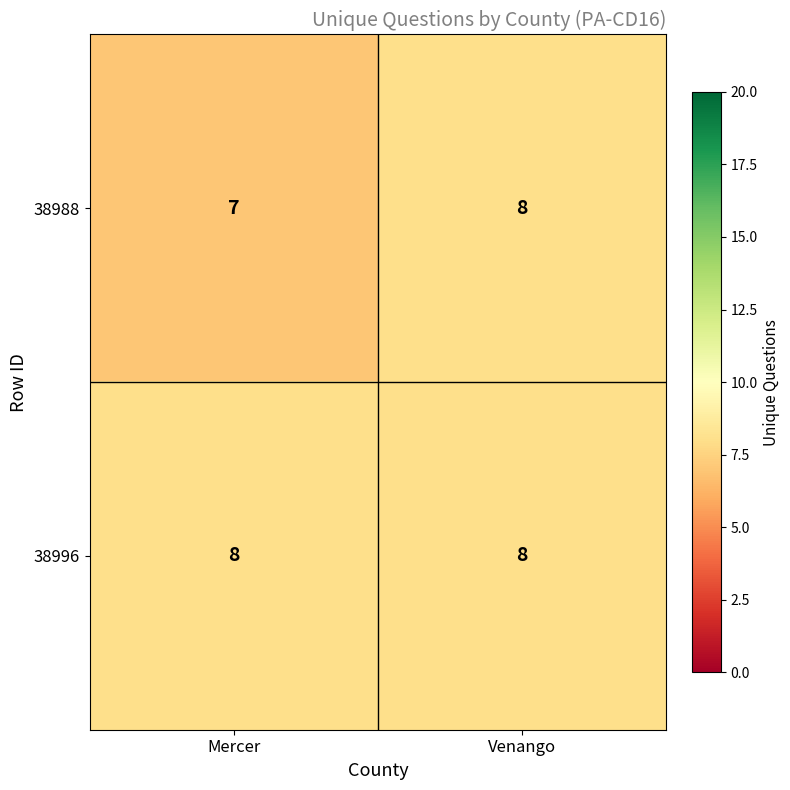

What is the minimum value shown in the chart?

7